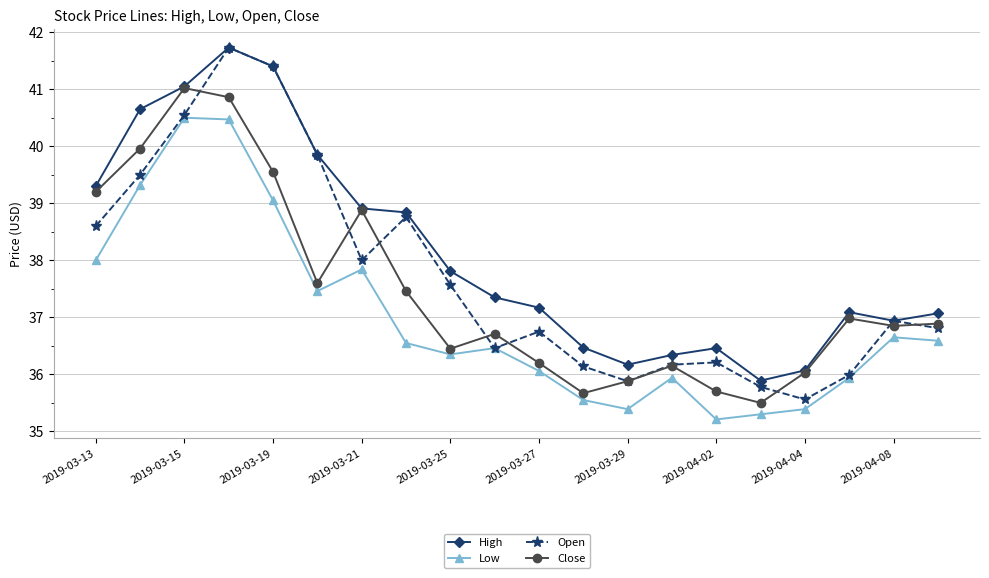

Which series has the largest range (max minus min)?

Open